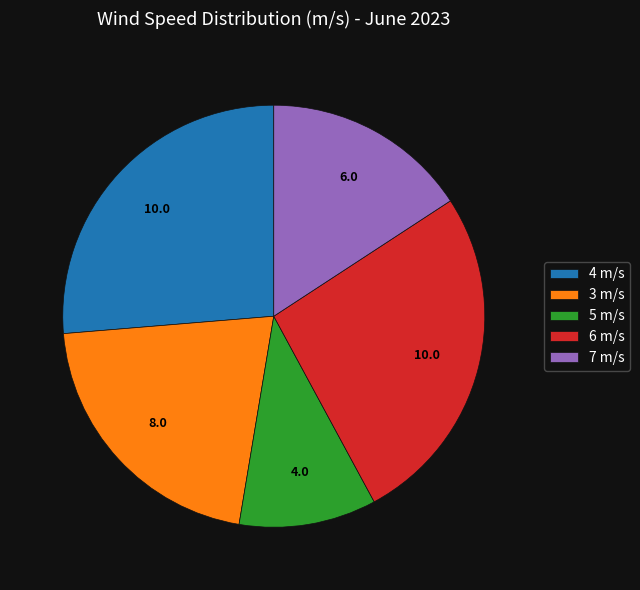

How many segments does this pie chart have?

5